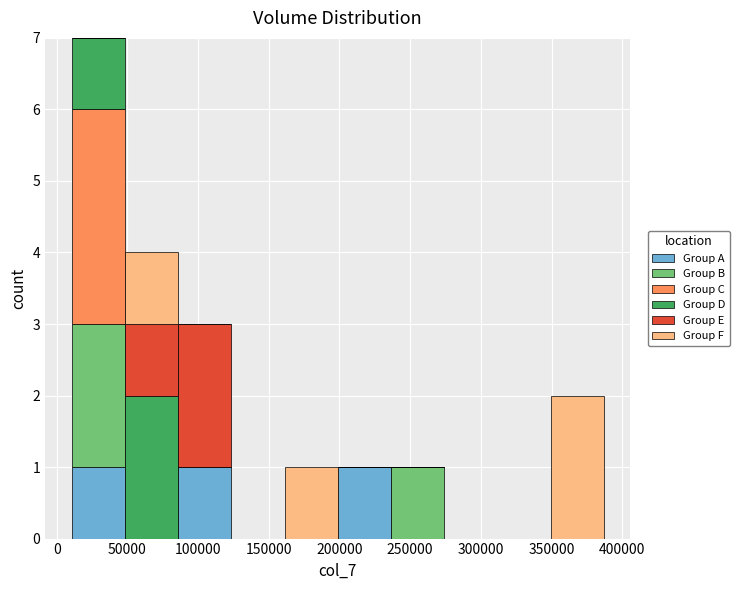

Reading left to right, transcribe this chart: for each stacked bar, give the range it covers on the x-axis and its total height. Neither the bar edges nor the heights are printed on the chart, so give them approximately, as read against the axes.

10000 to 50000: 7
50000 to 85000: 4
85000 to 125000: 3
125000 to 160000: 0
160000 to 200000: 1
200000 to 235000: 1
235000 to 275000: 1
275000 to 310000: 0
310000 to 350000: 0
350000 to 385000: 2